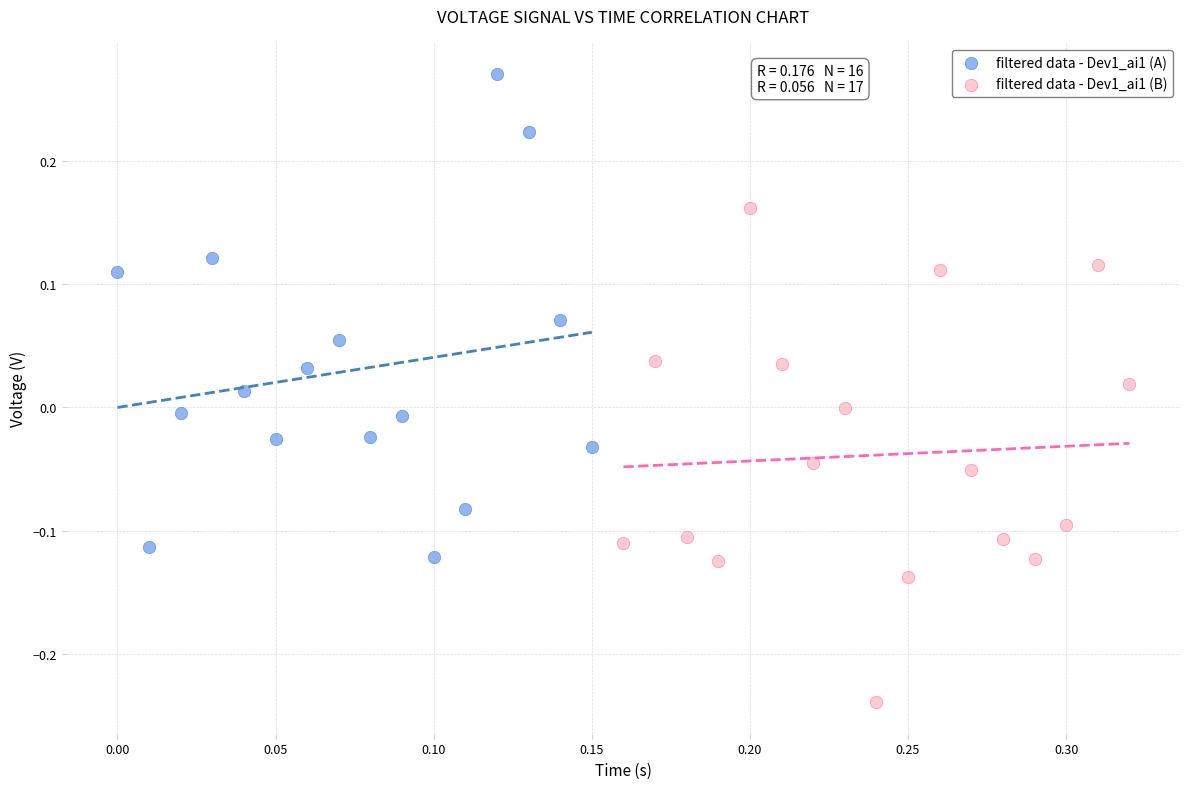

Which series contains the highest Y value?

filtered data - Dev1_ai1 (A)